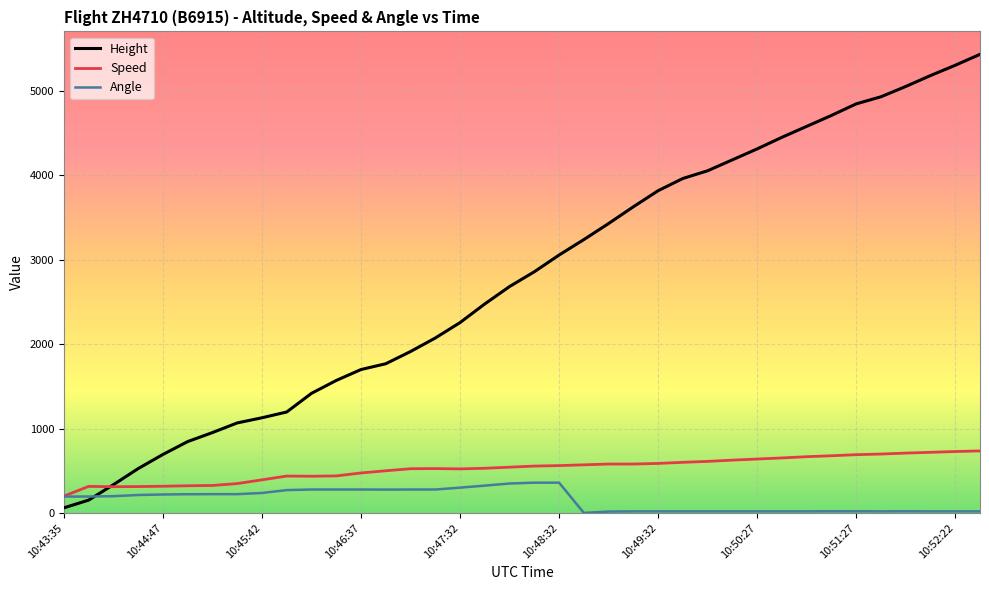

How many times do Height and Angle cross each other?

1